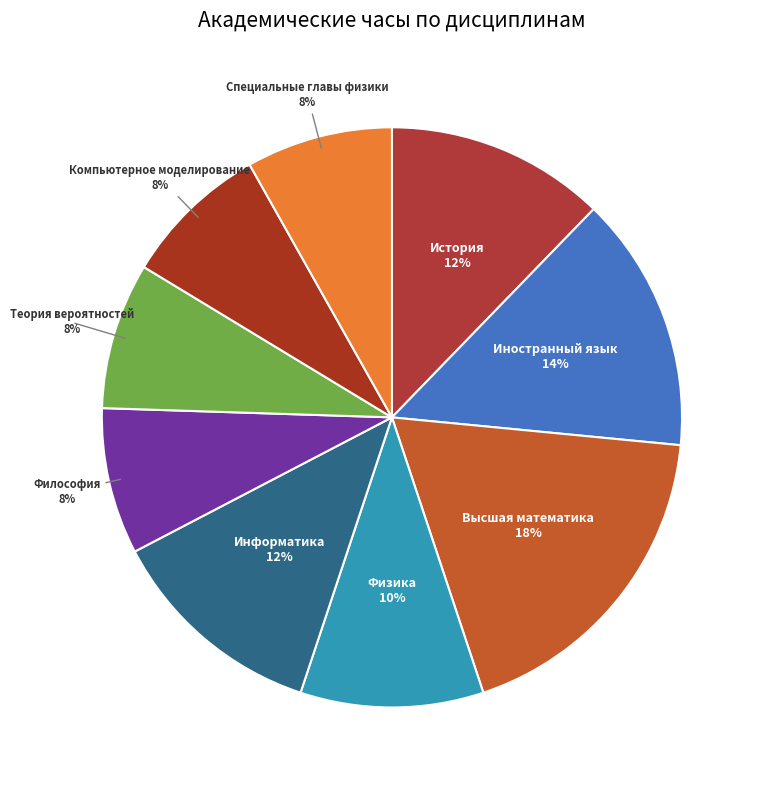

To the nearest percent, what portion does Физика represent?

10%